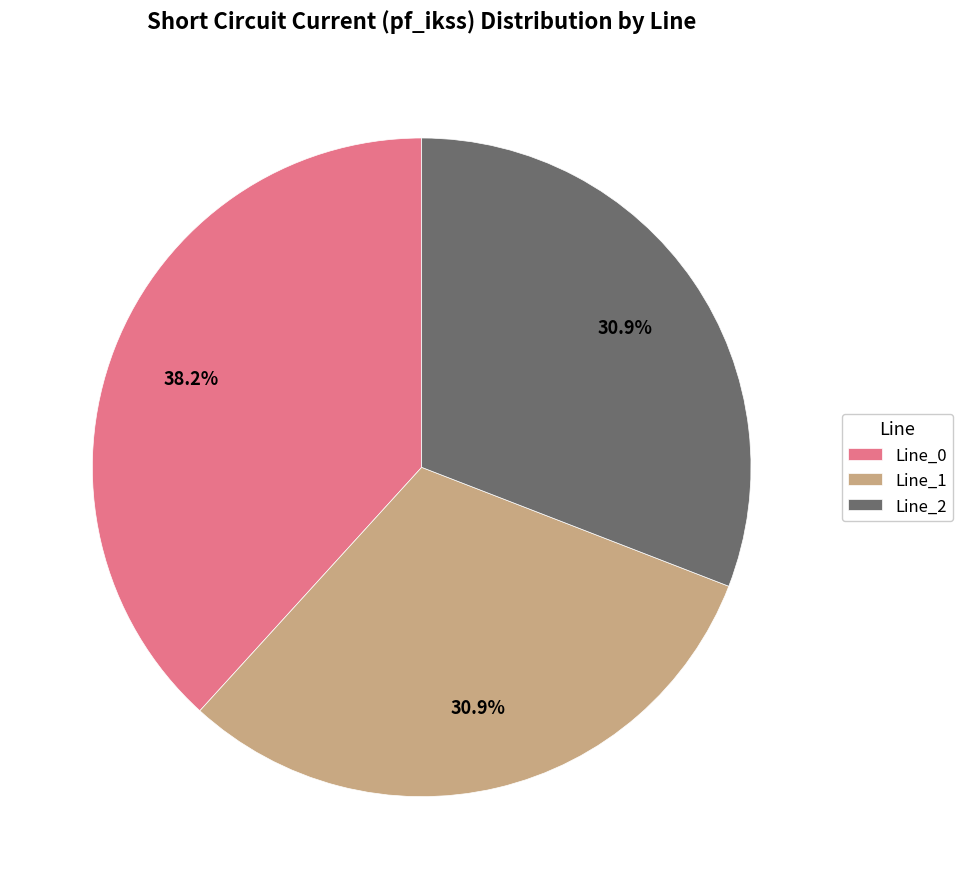

Combined, what portion of the pie is Line_1 and Line_0?

69.1%